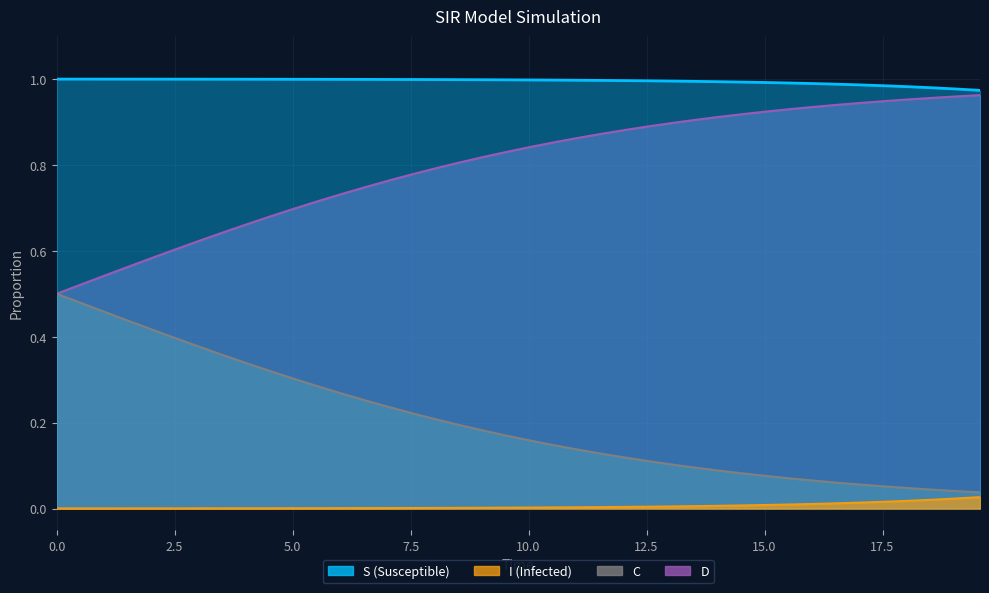

The value of I at 18 is 0.0. True or false?

False